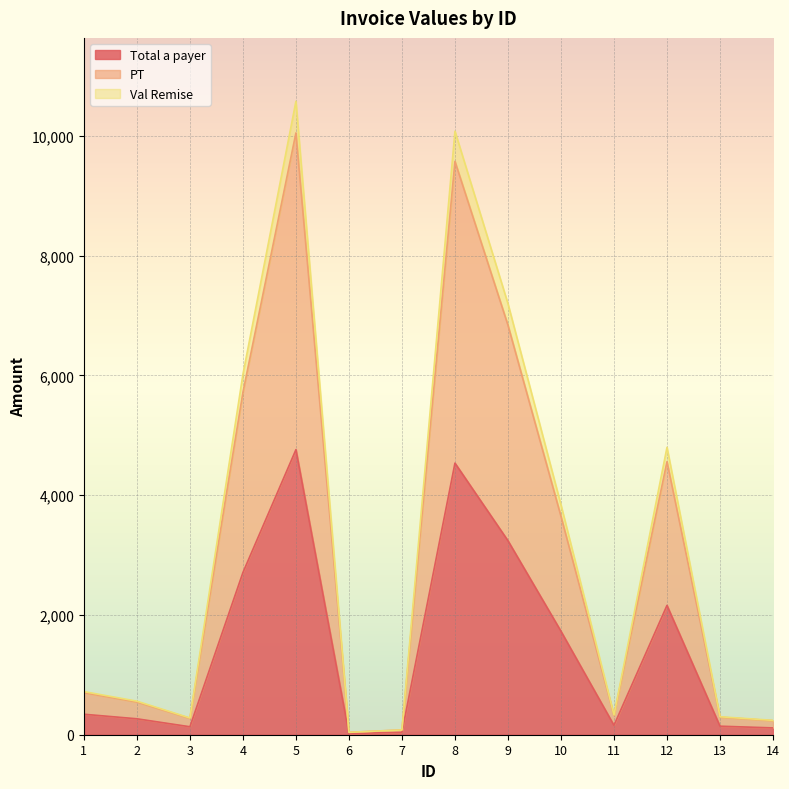

The value of Total a payer at 2 is 266.0. True or false?

True